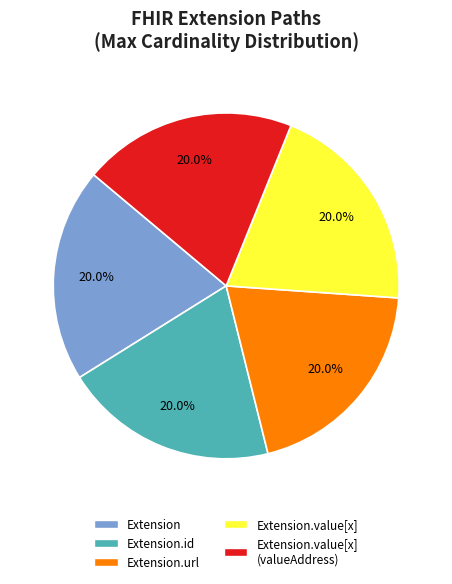

How many slices are in this pie chart?

5